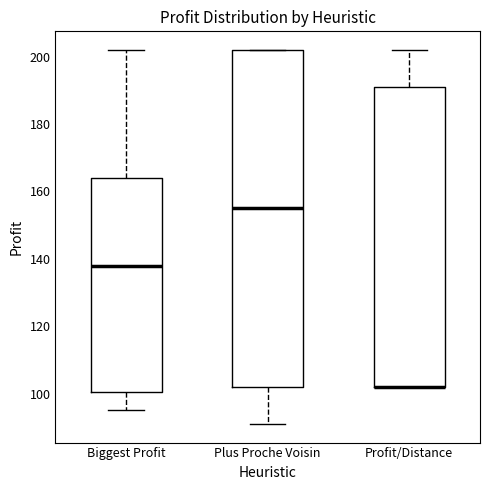

Where does the upper whisker of the box for Biggest Profit end on the y-axis? The values are not printed on the chart, so give them approximately, as read against the axis.

202